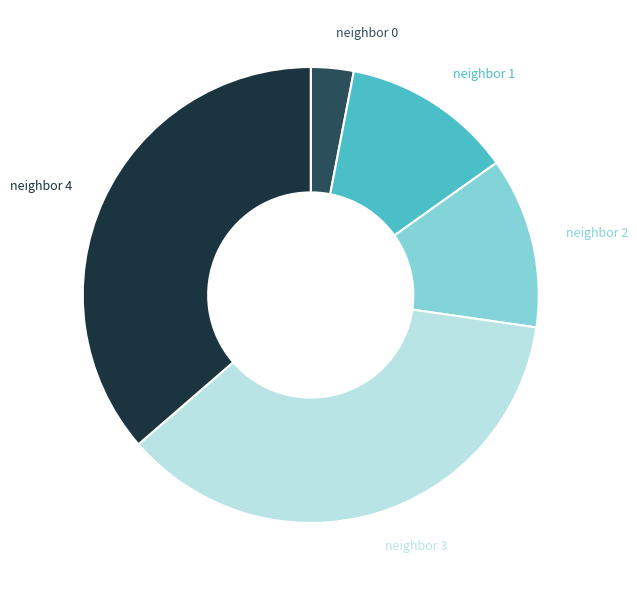

Does any single category account for the majority?

No